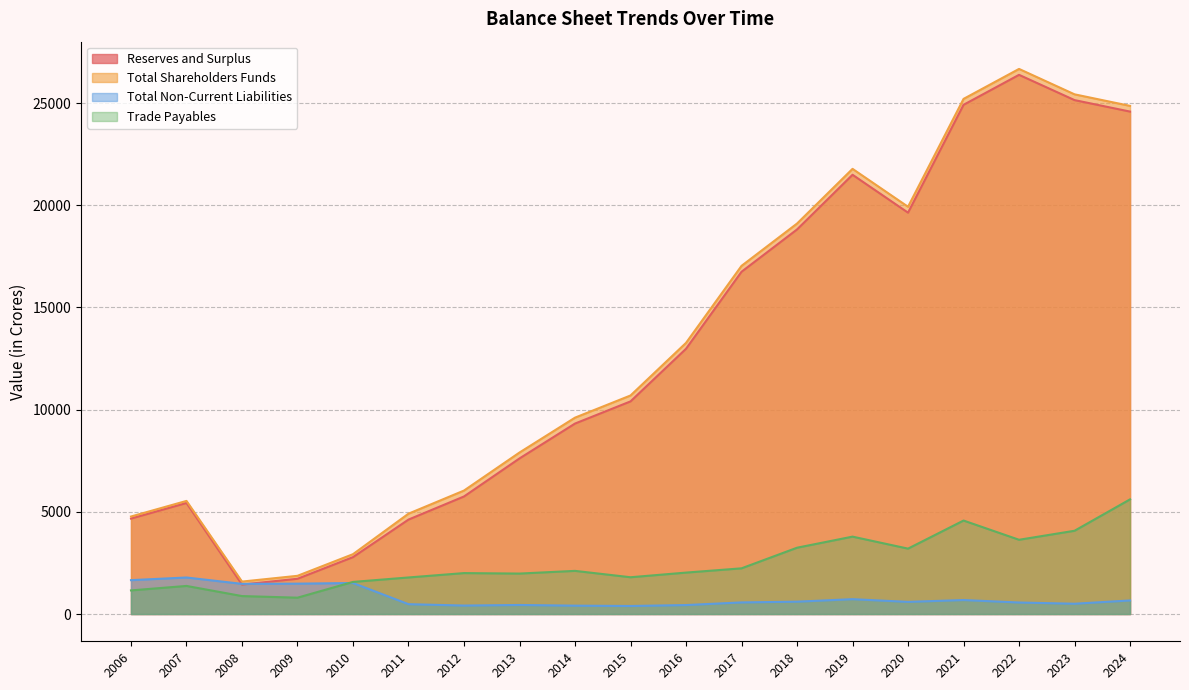

What is the value of the Total Non-Current Liabilities point at the 13th from the left?

604.3